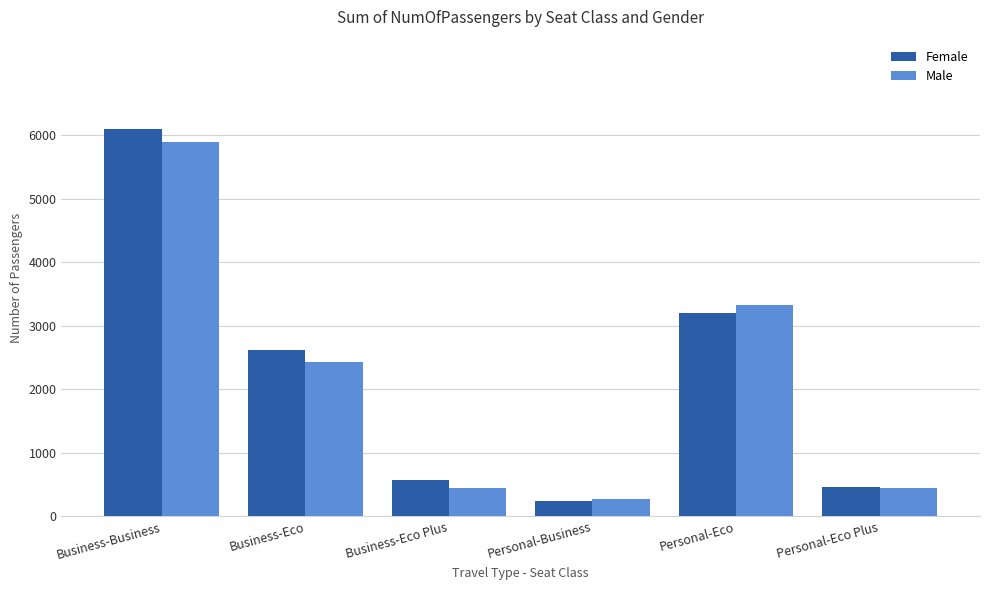

Rank the series by their average value, from highest to lowest.

Female, Male